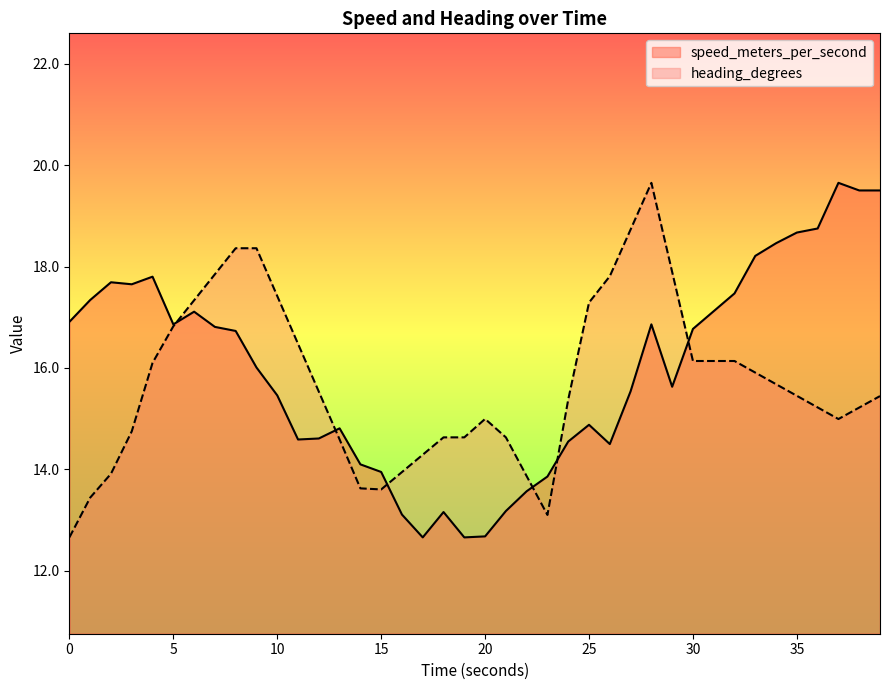

What is the greatest value displayed?

19.6